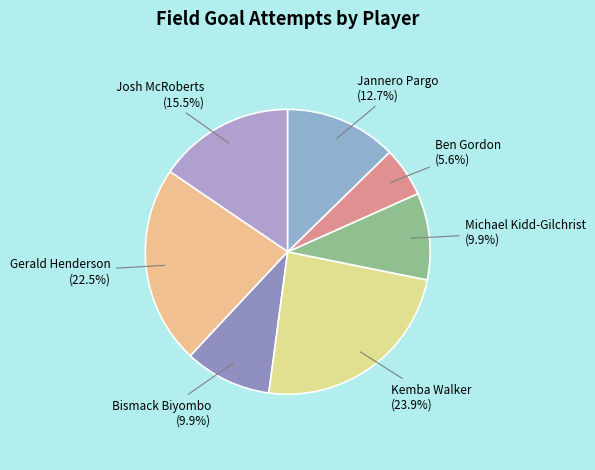

Which slice is the smallest?

Ben Gordon